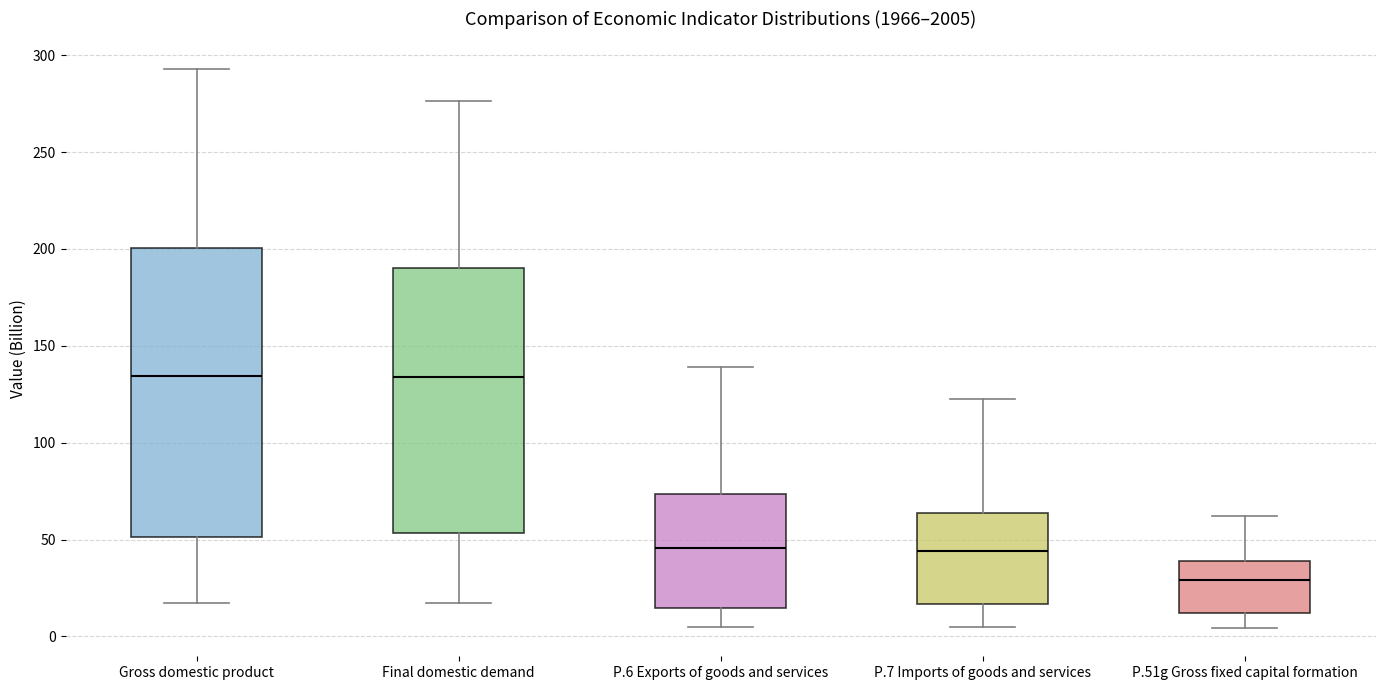

Reading left to right, transcribe this box plot: for each box, give where its median line is, the range the box spans, and where its two whiskers end, as read against the y-axis. The values are not printed on the chart, so give them approximately, as read against the axis.

Gross domestic product: median 135, box 50 to 200, whiskers 15 to 295
Final domestic demand: median 135, box 55 to 190, whiskers 20 to 275
P.6 Exports of goods and services: median 45, box 15 to 75, whiskers 5 to 140
P.7 Imports of goods and services: median 45, box 15 to 65, whiskers 5 to 125
P.51g Gross fixed capital formation: median 30, box 10 to 40, whiskers 5 to 60